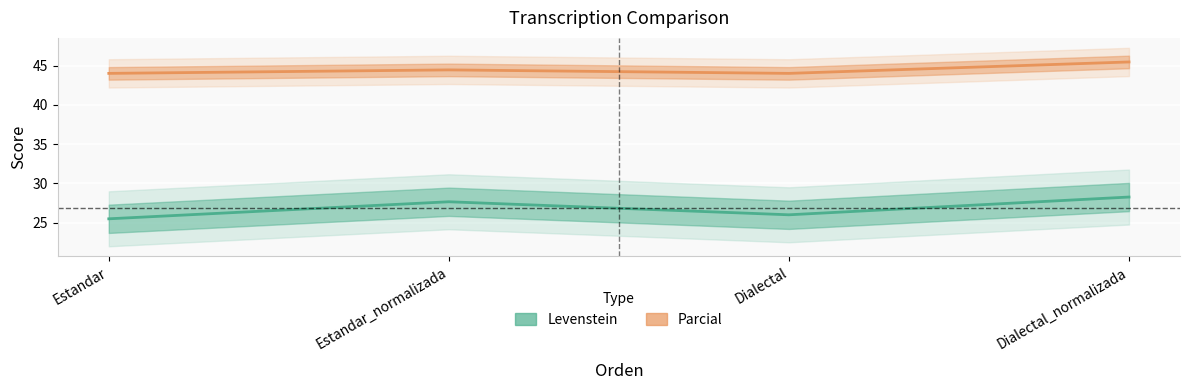

What is the difference between the Levenstein values at Estandar and Dialectal?

0.5